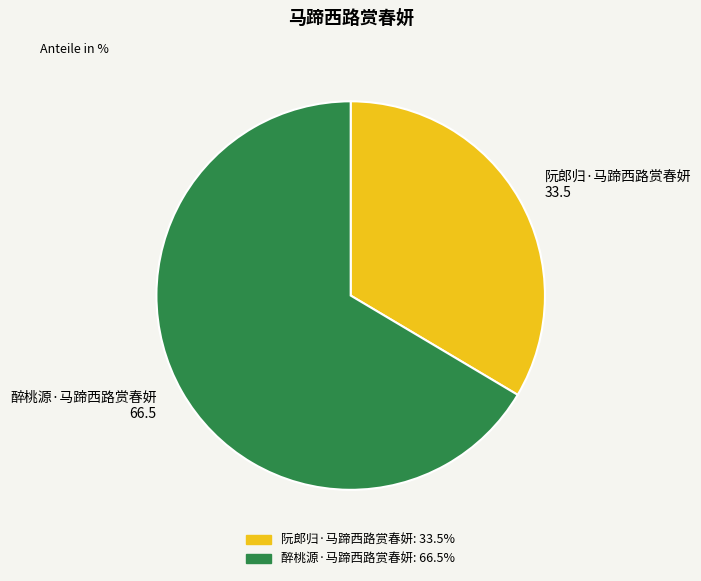

Is there a majority slice in this chart?

Yes